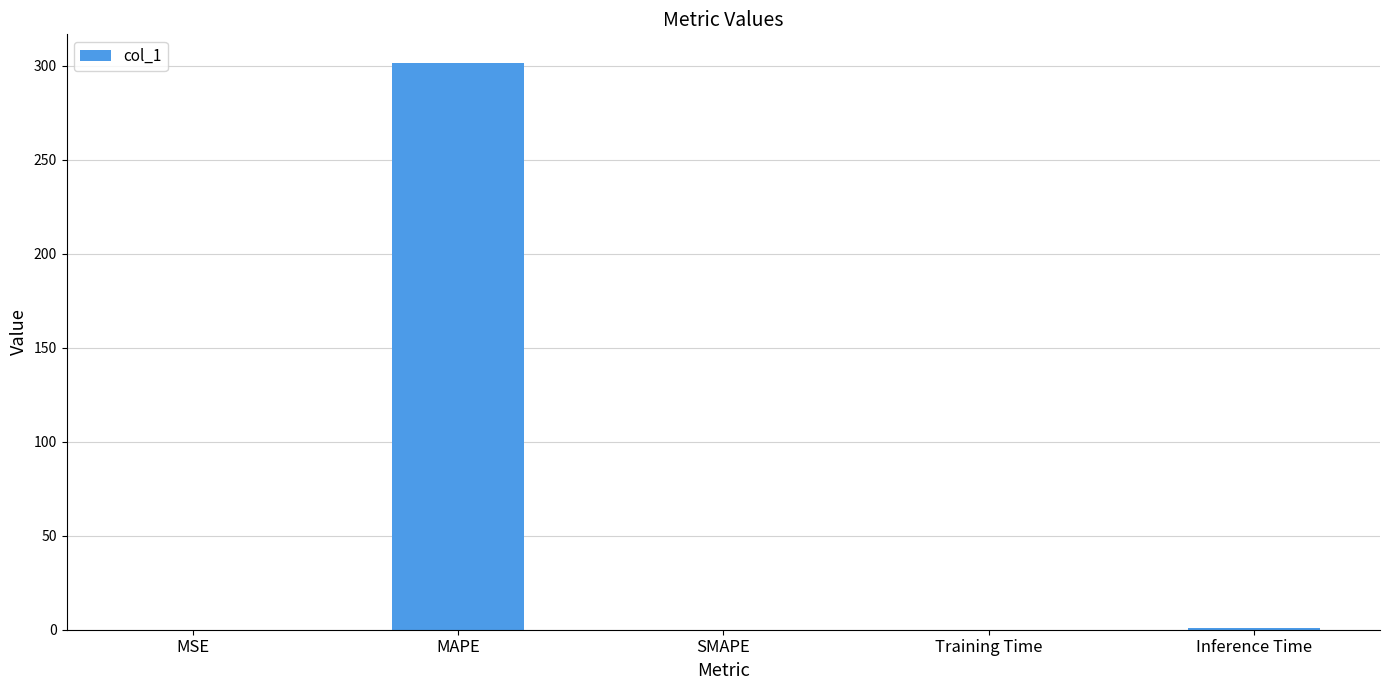

How many distinct data groups are displayed?

1